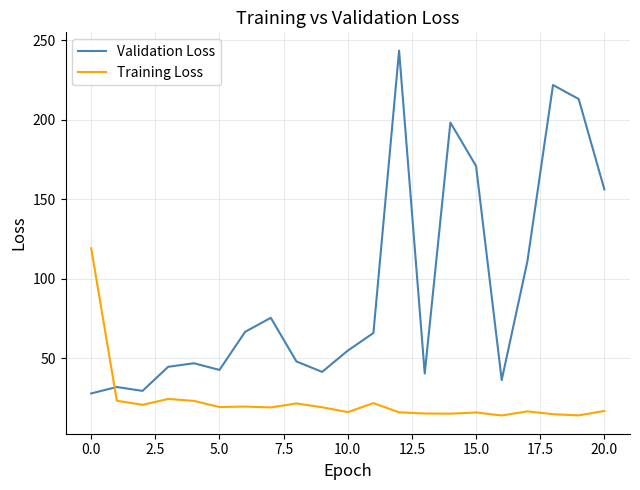

Rank the series by their maximum value, from lowest to highest.

Training Loss, Validation Loss